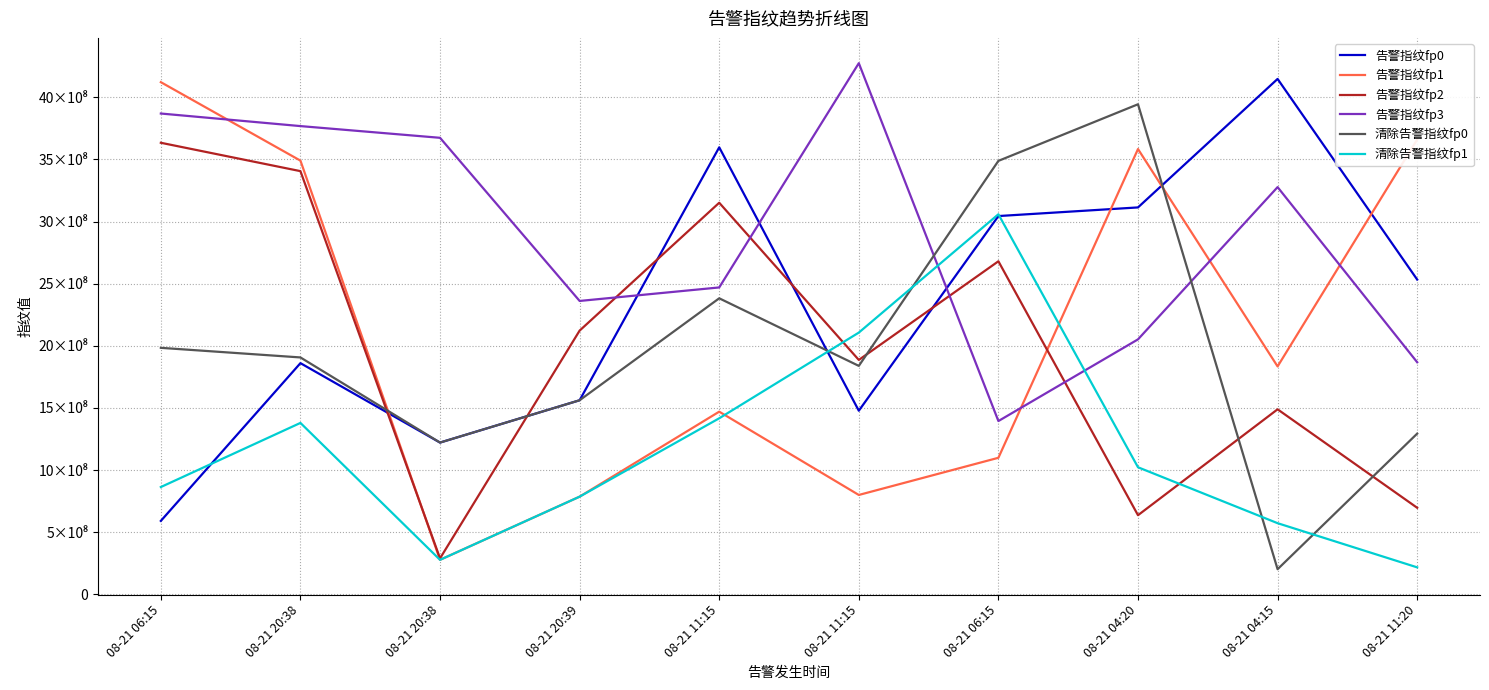

Does the chart display data point markers on the line(s)?

No